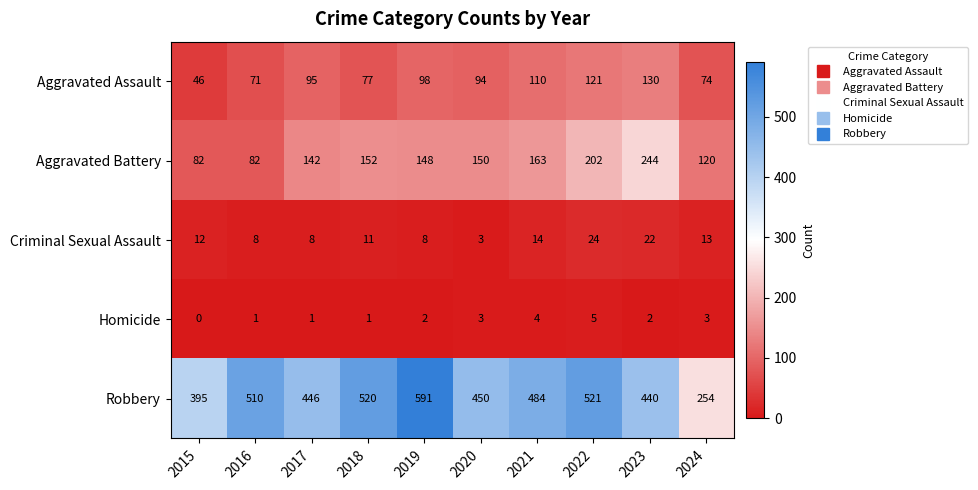

How many data points does each series have?

10